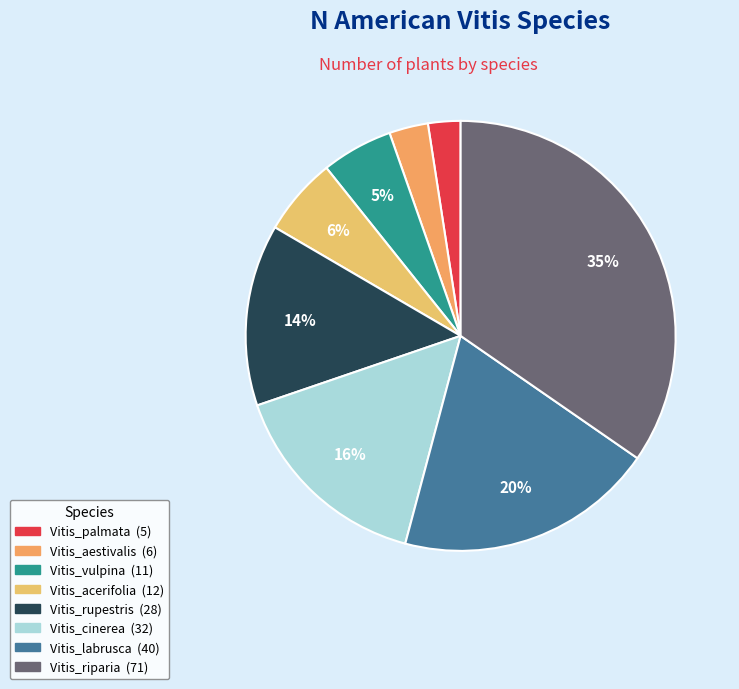

Count the number of slices in the pie.

8